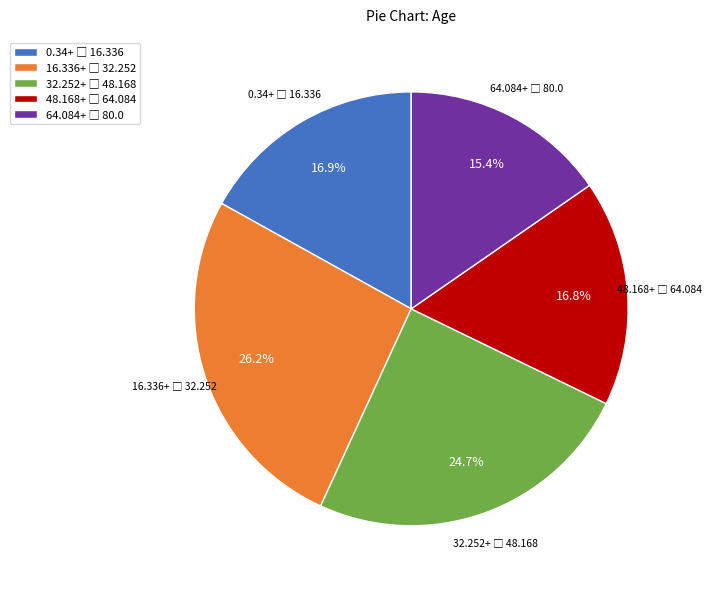

Is there a majority slice in this chart?

No